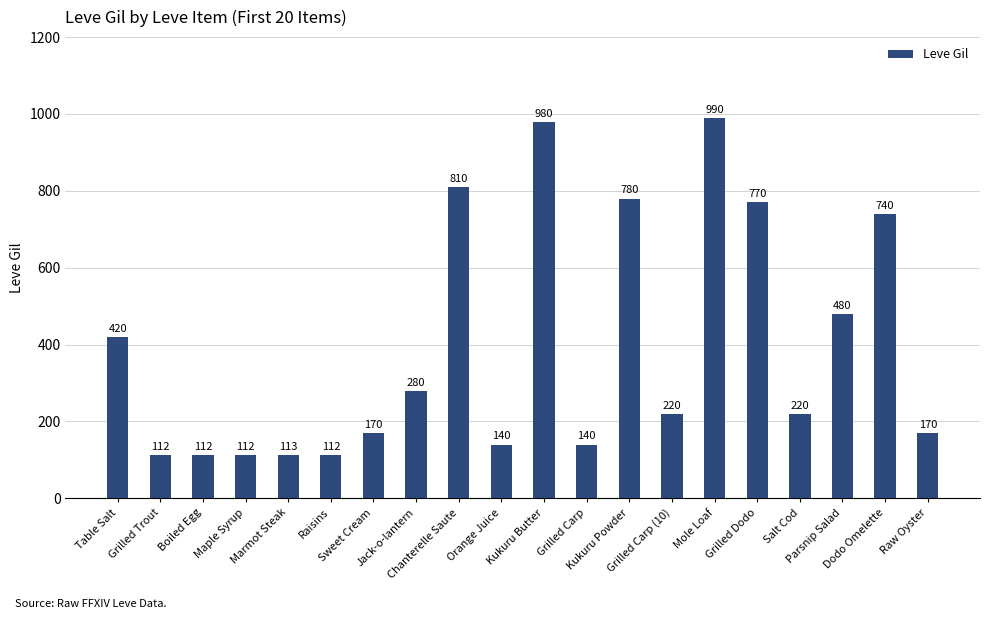

Count the number of categories in the chart.

20